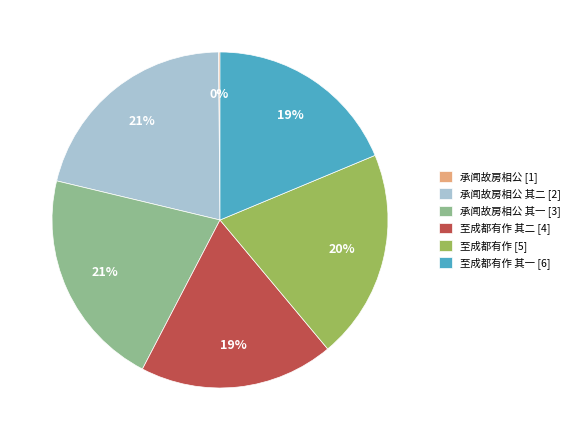

True or false: 至成都有作 其一 [6] accounts for 30% of the total.

False